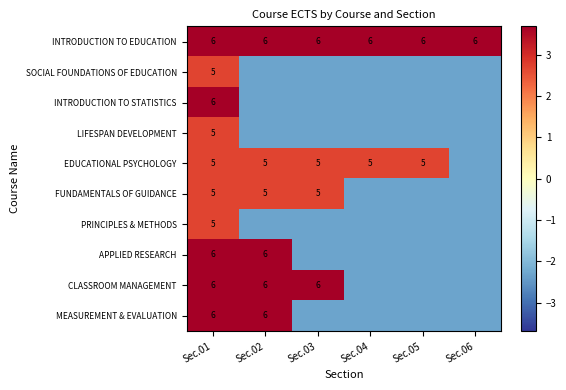

Which label corresponds to the largest value in the chart?

Sec.01